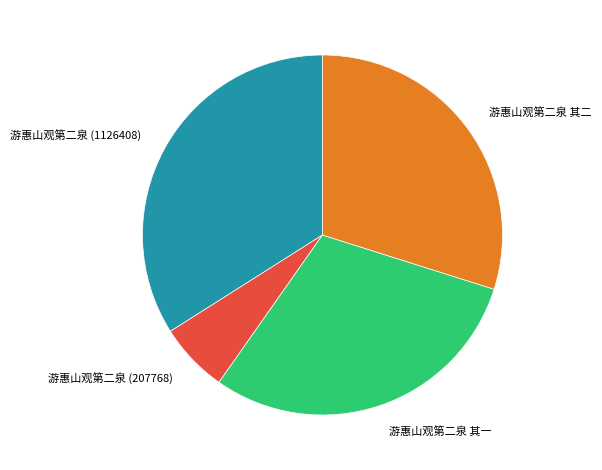

Does 游惠山观第二泉 其一 account for over 50% of the chart?

No